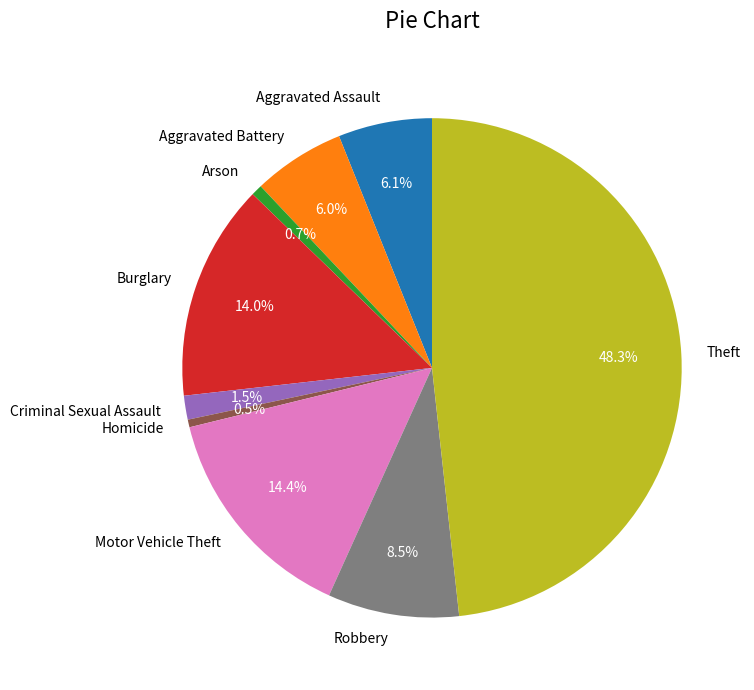

Is there any slice that represents more than half of the pie?

No